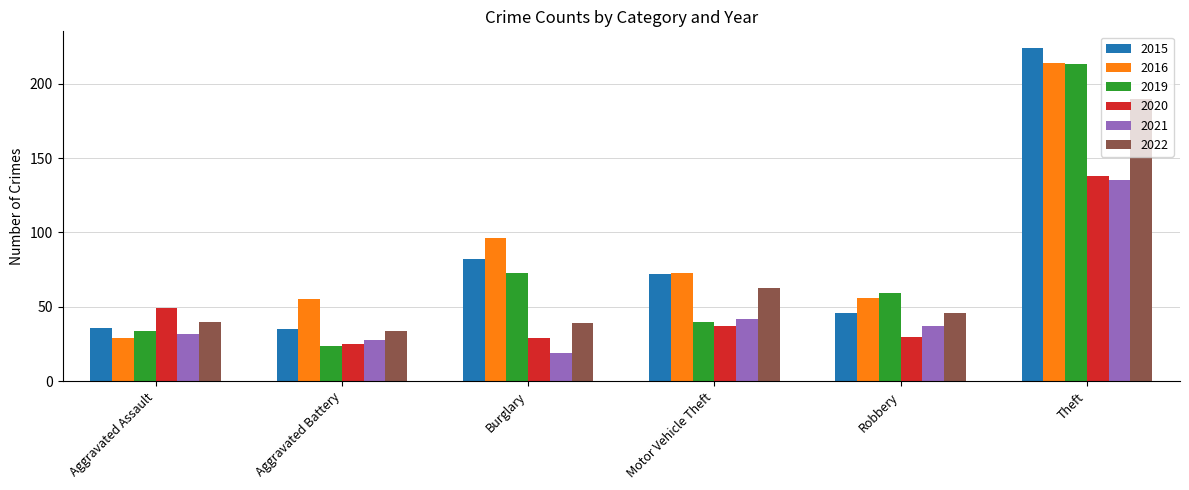

What is the average value of the 2016 series?

87